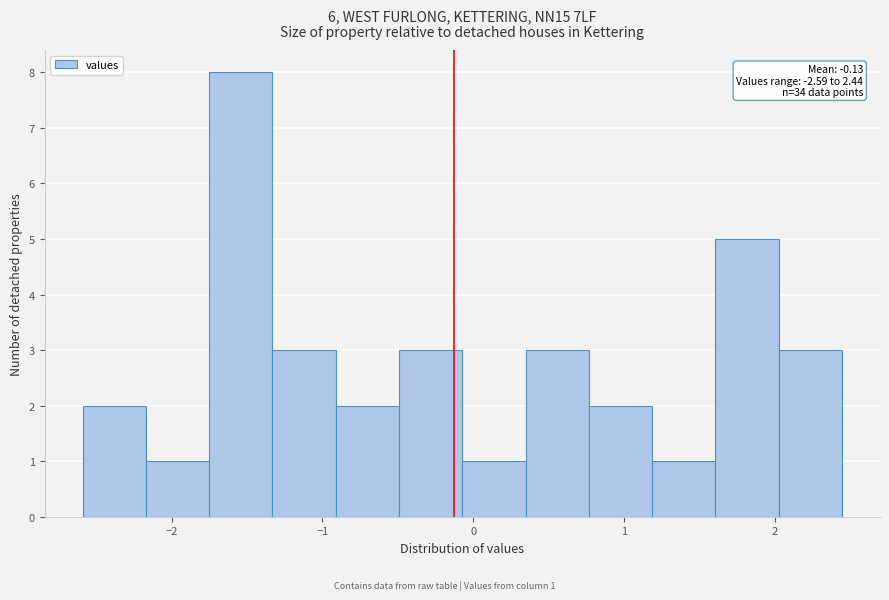

Which range on the x-axis has the tallest bar?

-1.8 to -1.3